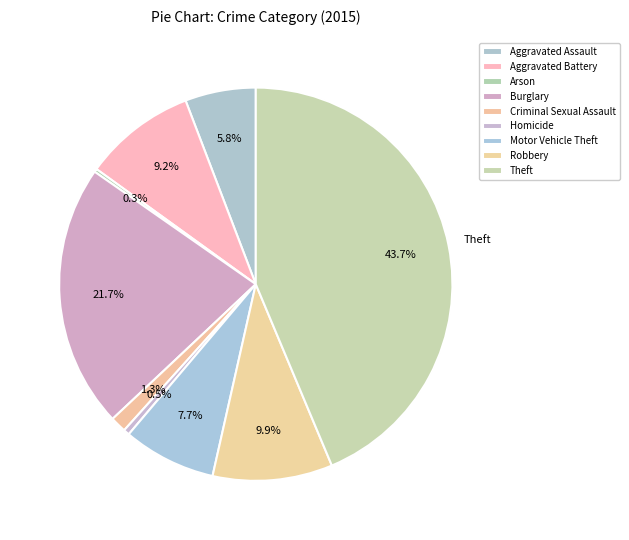

To the nearest percent, what percentage of the pie is Theft?

44%